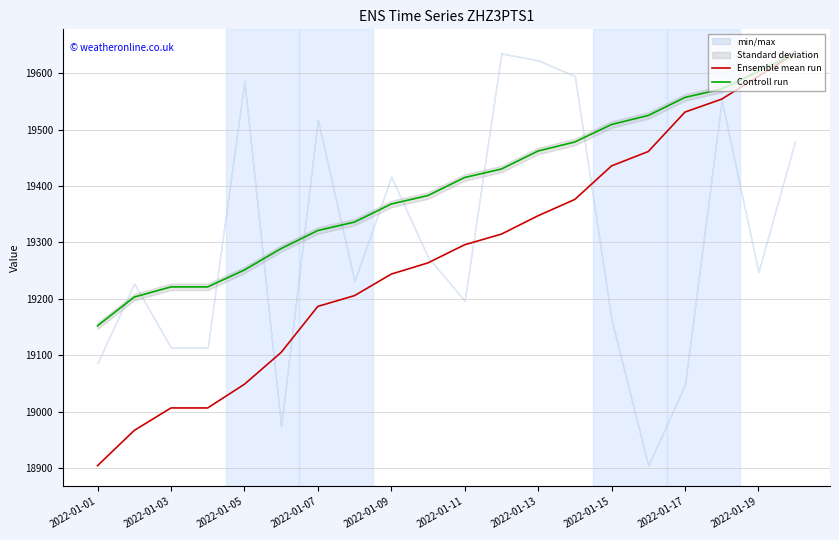

What is the highest value of the Ensemble mean run series?

19635.0